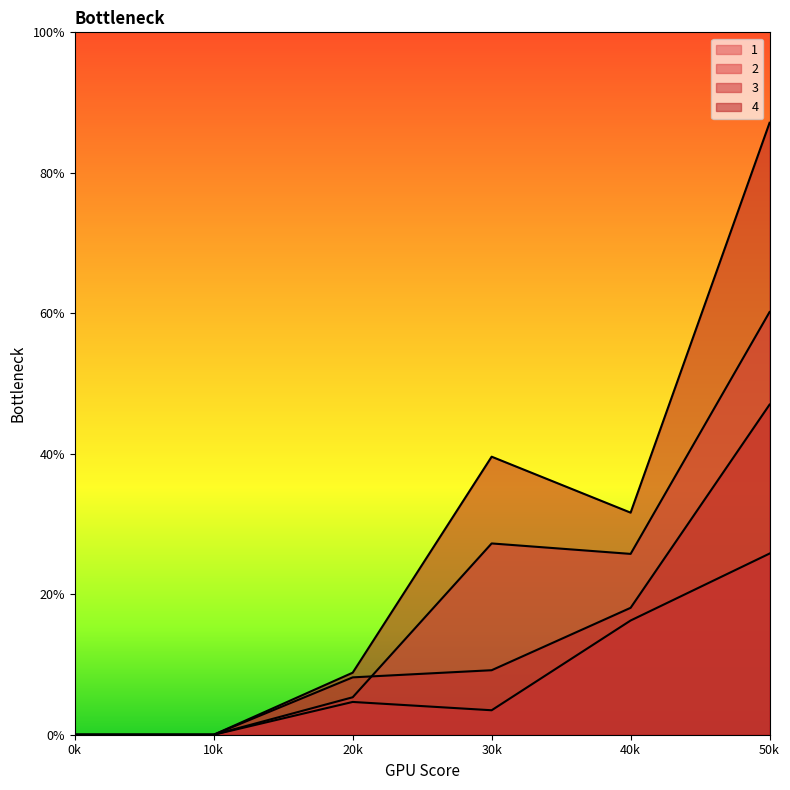

Does the chart display data point markers on the line(s)?

No